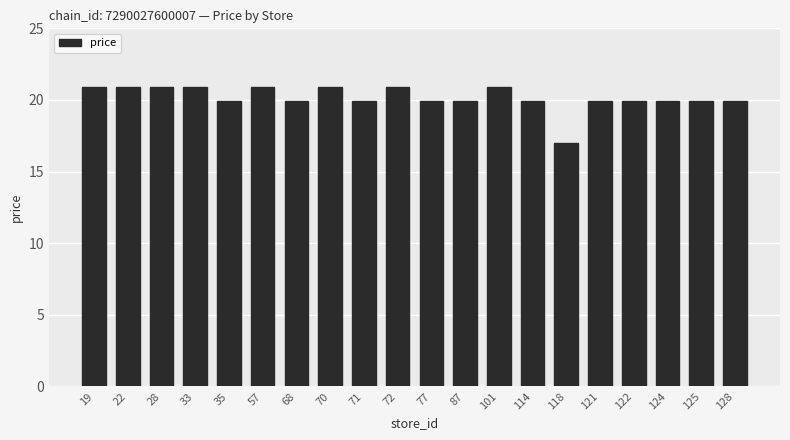

Where does the data first go above 19?

19